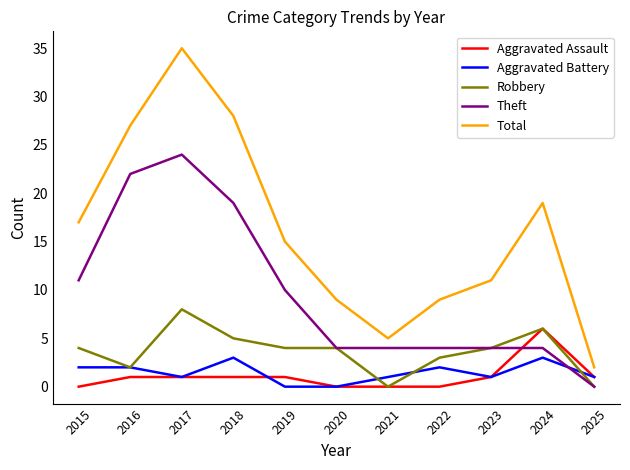

Rank the series by their maximum value, from lowest to highest.

Aggravated Battery, Aggravated Assault, Robbery, Theft, Total